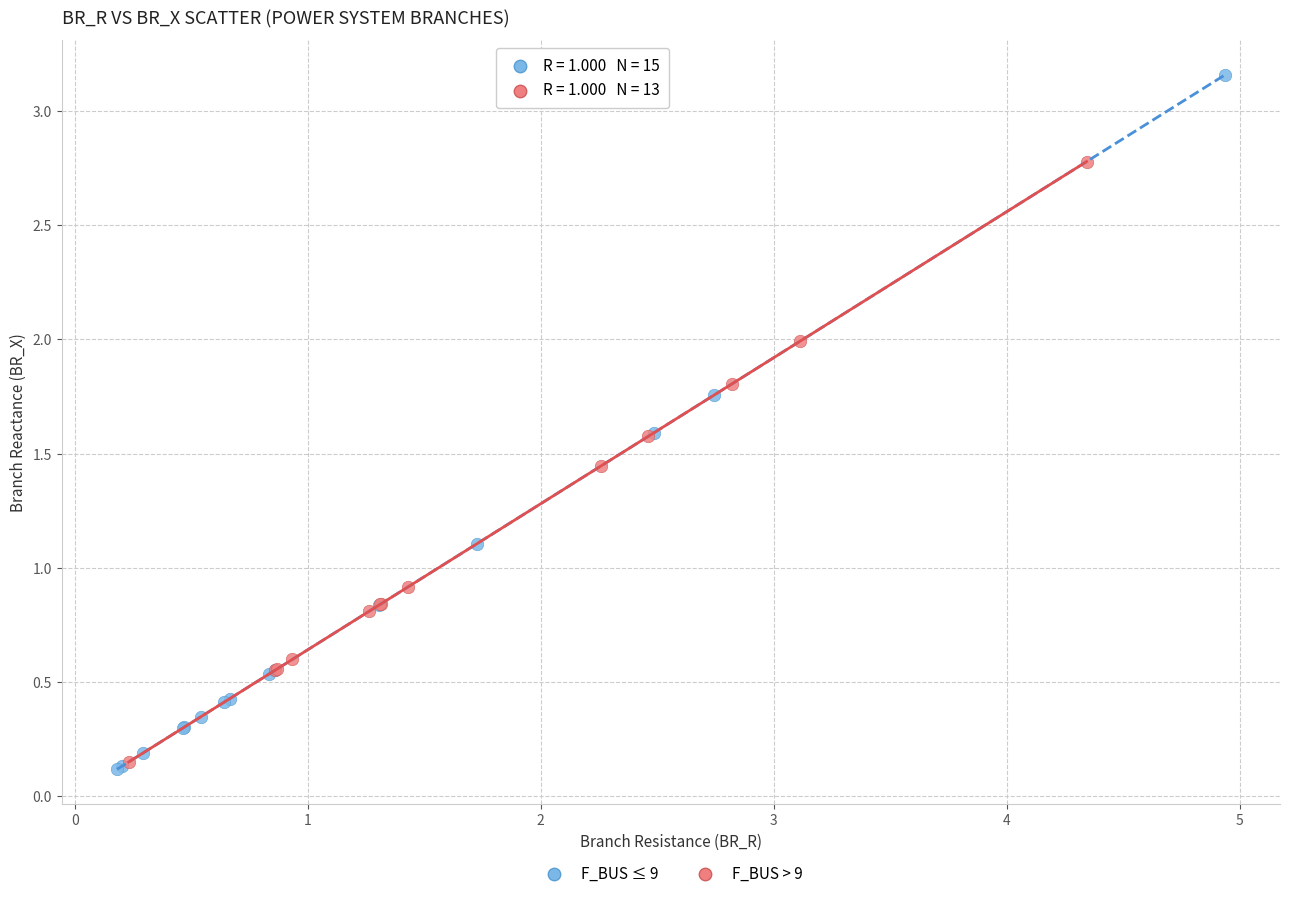

Which series contains the highest Y value?

F_BUS ≤ 9